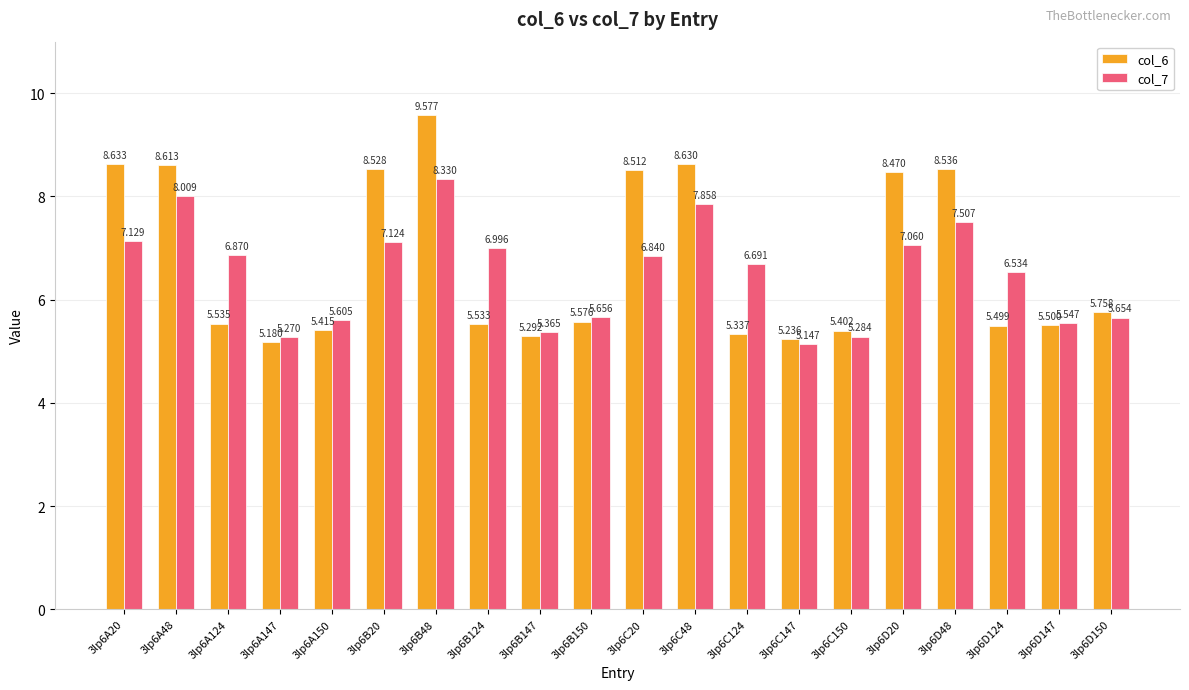

Reading right to left, what are all the values shown in this chart?

col_6: 5.8	5.5	5.5	8.5	8.5	5.4	5.2	5.3	8.6	8.5	5.6	5.3	5.5	9.6	8.5	5.4	5.2	5.5	8.6	8.6
col_7: 5.7	5.5	6.5	7.5	7.1	5.3	5.1	6.7	7.9	6.8	5.7	5.4	7.0	8.3	7.1	5.6	5.3	6.9	8.0	7.1